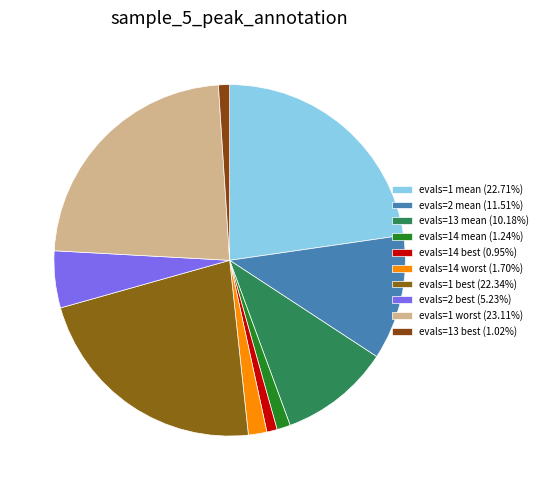

Which slice is the largest?

evals=1 worst